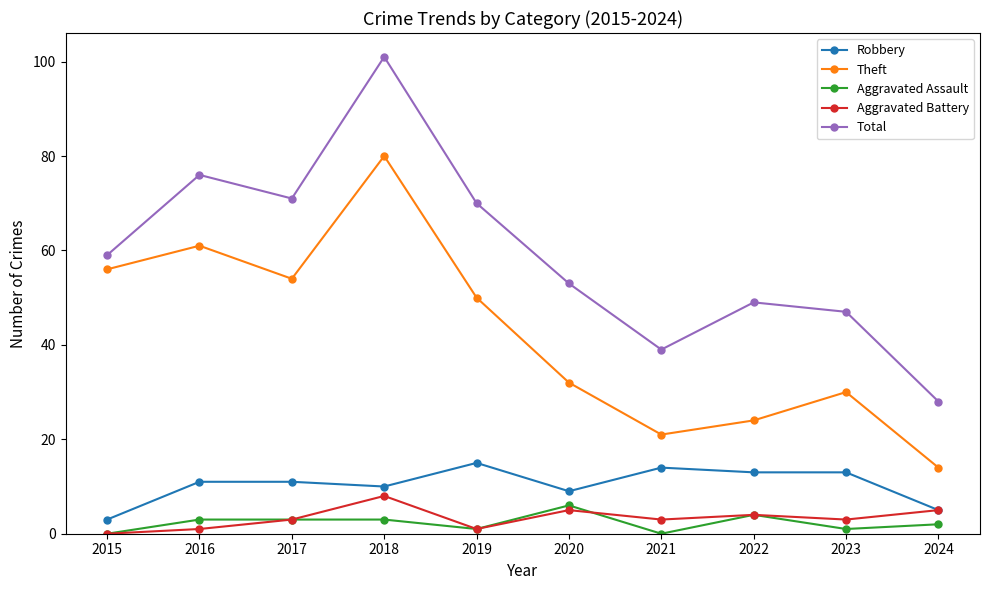

Reading left to right, what are all the values shown in this chart?

Robbery: 3	11	11	10	15	9	14	13	13	5
Theft: 56	61	54	80	50	32	21	24	30	14
Aggravated Assault: 0	3	3	3	1	6	0	4	1	2
Aggravated Battery: 0	1	3	8	1	5	3	4	3	5
Total: 59	76	71	101	70	53	39	49	47	28